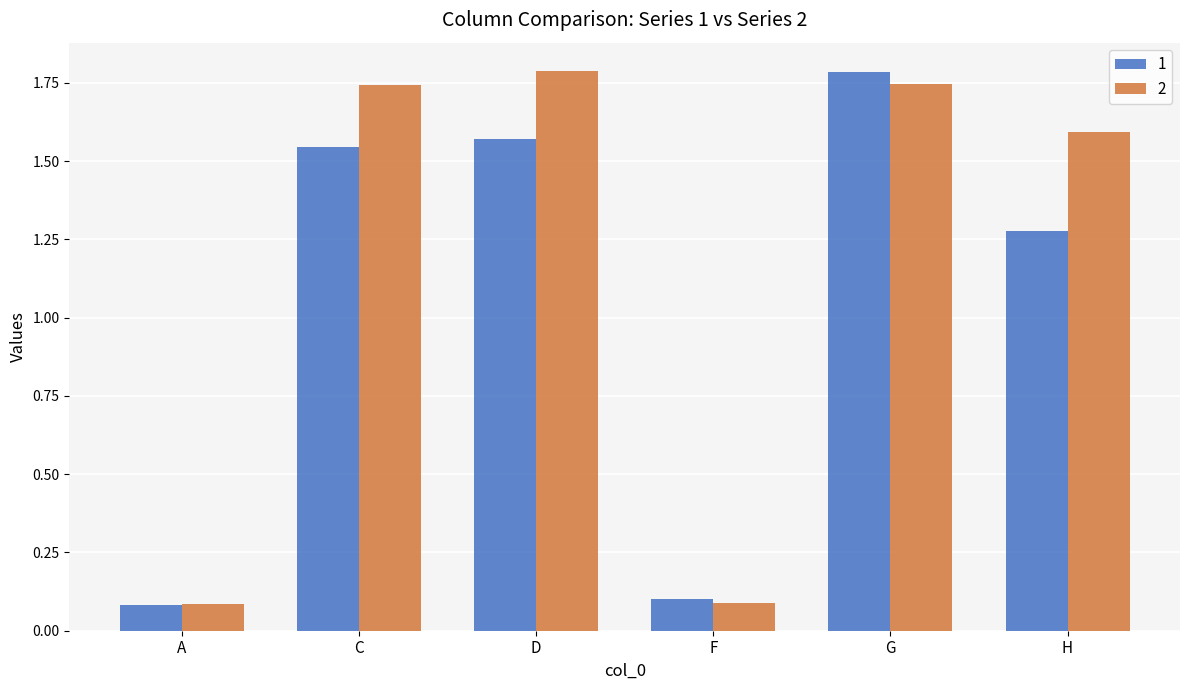

Is it true that 2 equals 1.6 at H?

True